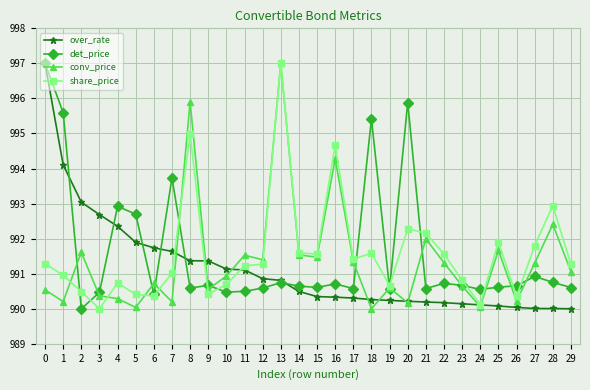

At which label is det_price closest to 993?

4